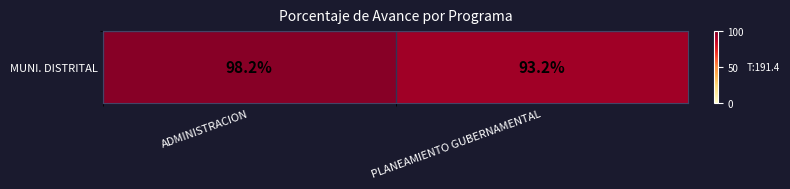

Which category has the highest value across all series?

ADMINISTRACION